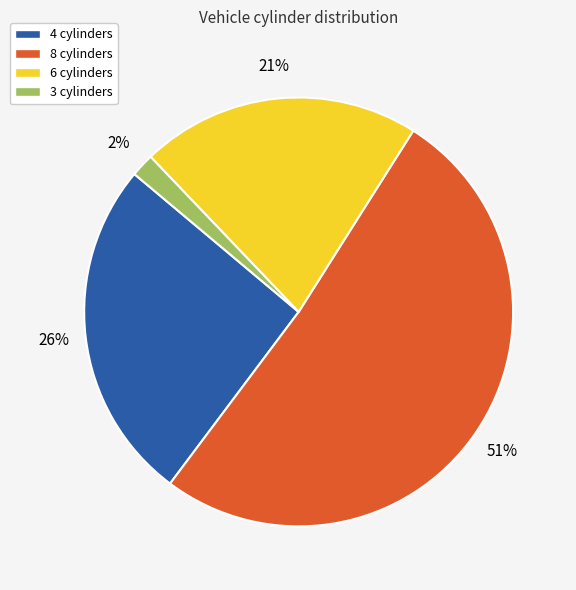

How many segments does this pie chart have?

4